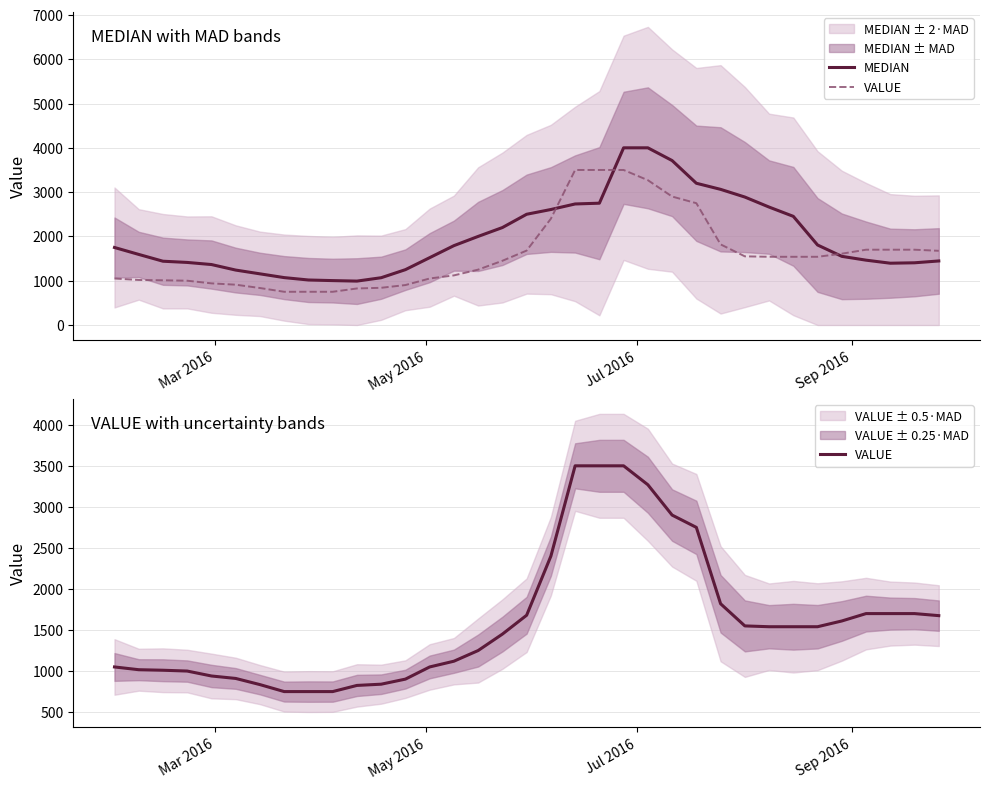

Does the chart have visible grid lines?

Yes